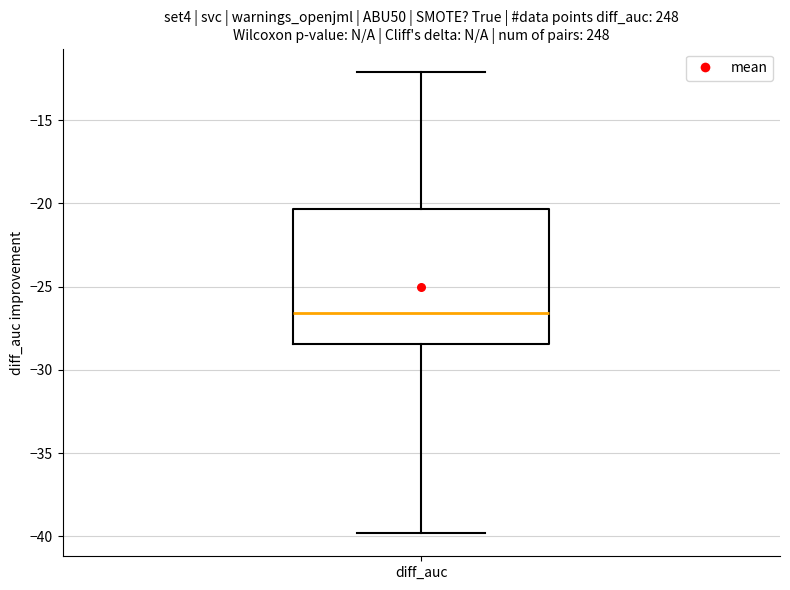

Where is the lower edge of the box for diff_auc on the y-axis? The values are not printed on the chart, so give them approximately, as read against the axis.

-28.5